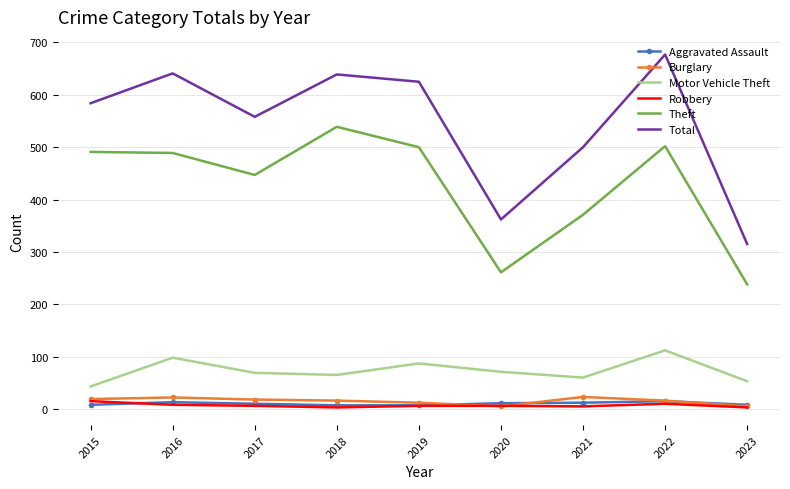

Is the value of Theft at 2016 greater than the value of Robbery at 2022?

Yes